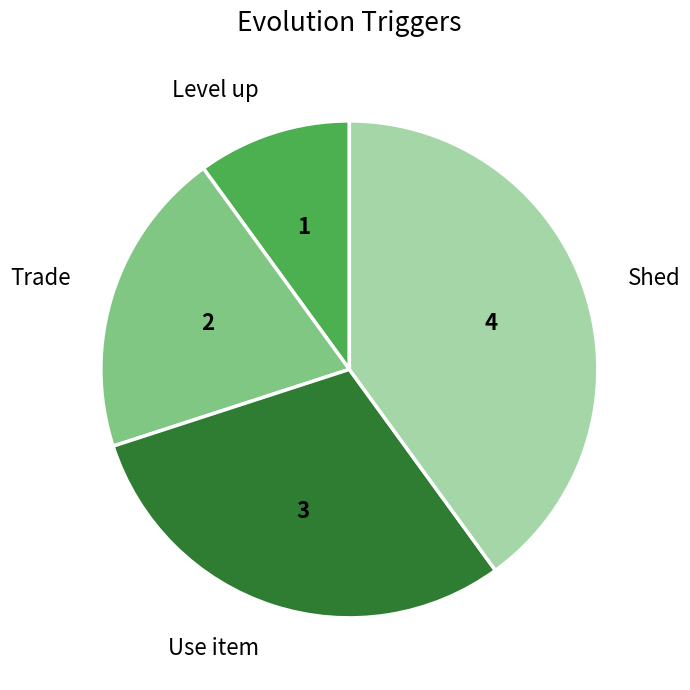

Is there any slice that represents more than half of the pie?

No